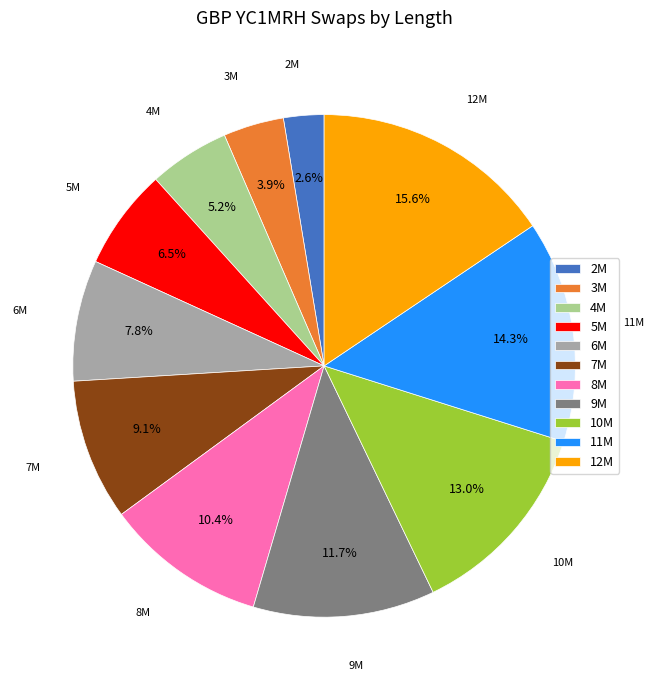

Is there any slice that represents more than half of the pie?

No